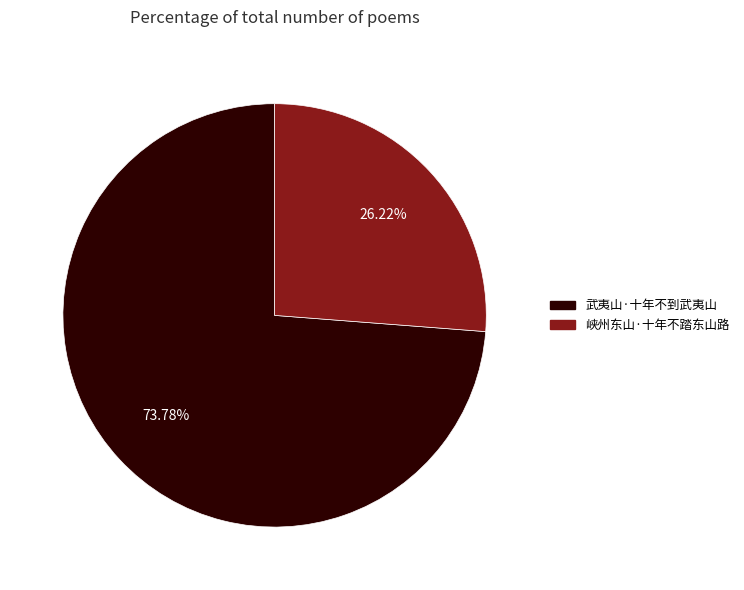

What is the total percentage of 峡州东山·十年不踏东山路 and 武夷山·十年不到武夷山?

100.0%